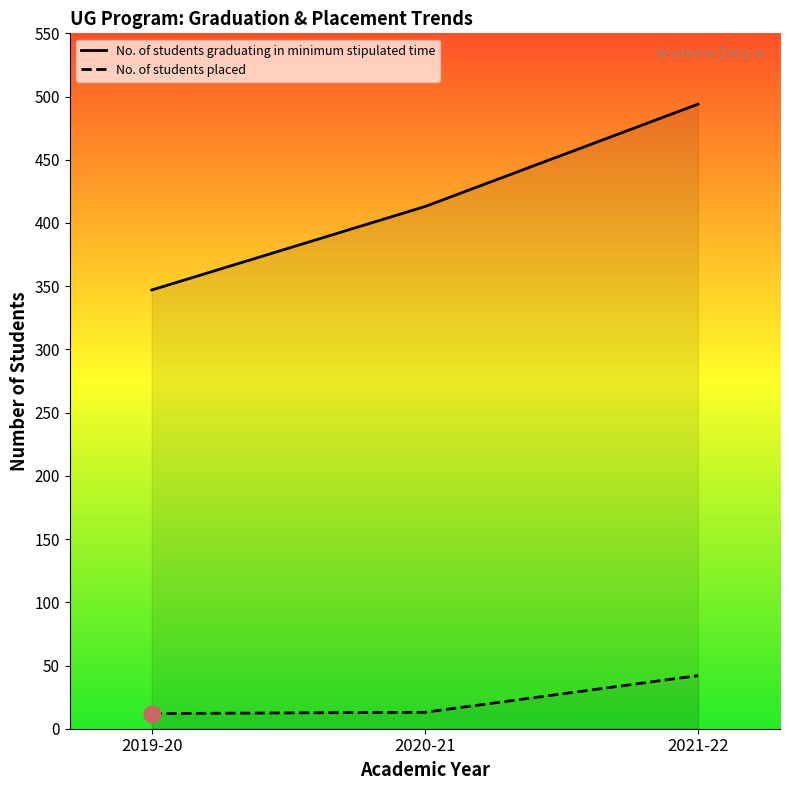

Rank the series at 2021-22 from lowest to highest value.

No. of students placed, No. of students graduating in minimum stipulated time